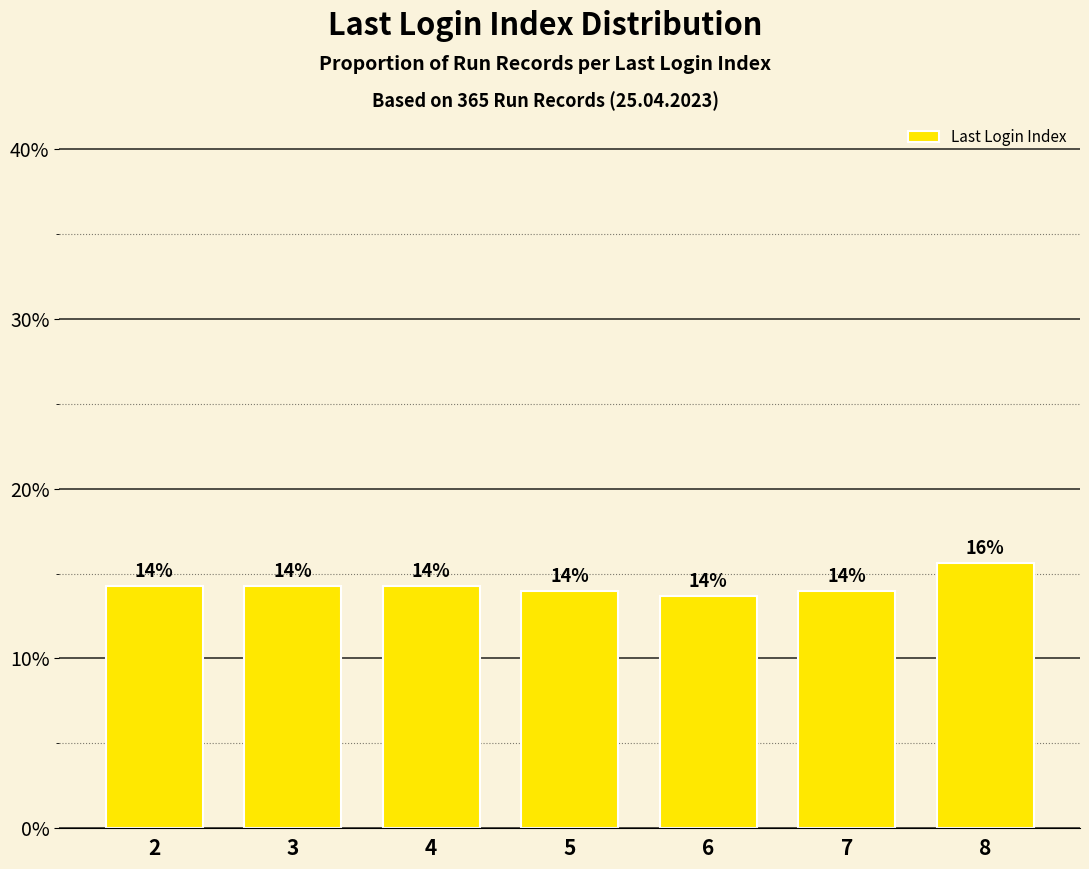

Are the bars horizontal?

No